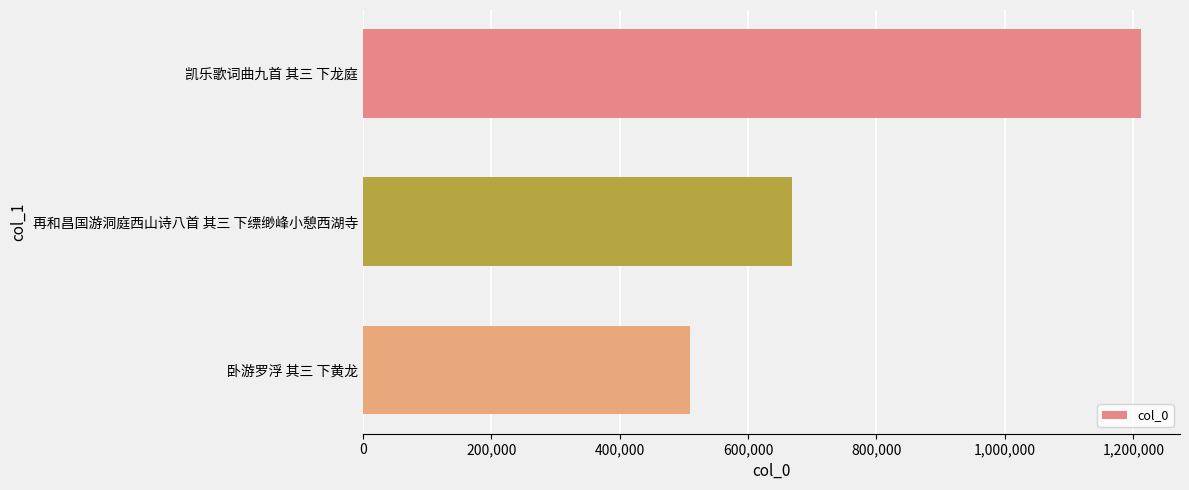

Does the chart contain any negative values?

No